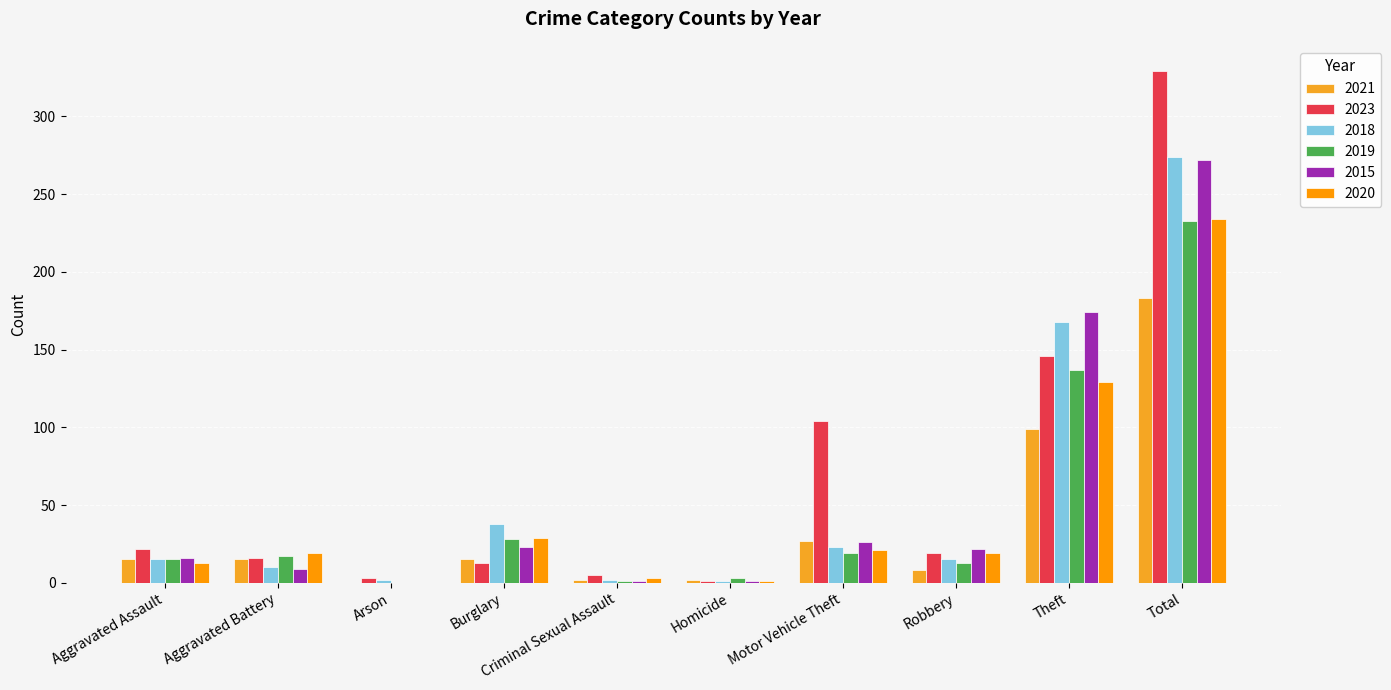

The 2018 series shows 23 at Motor Vehicle Theft. True or false?

True